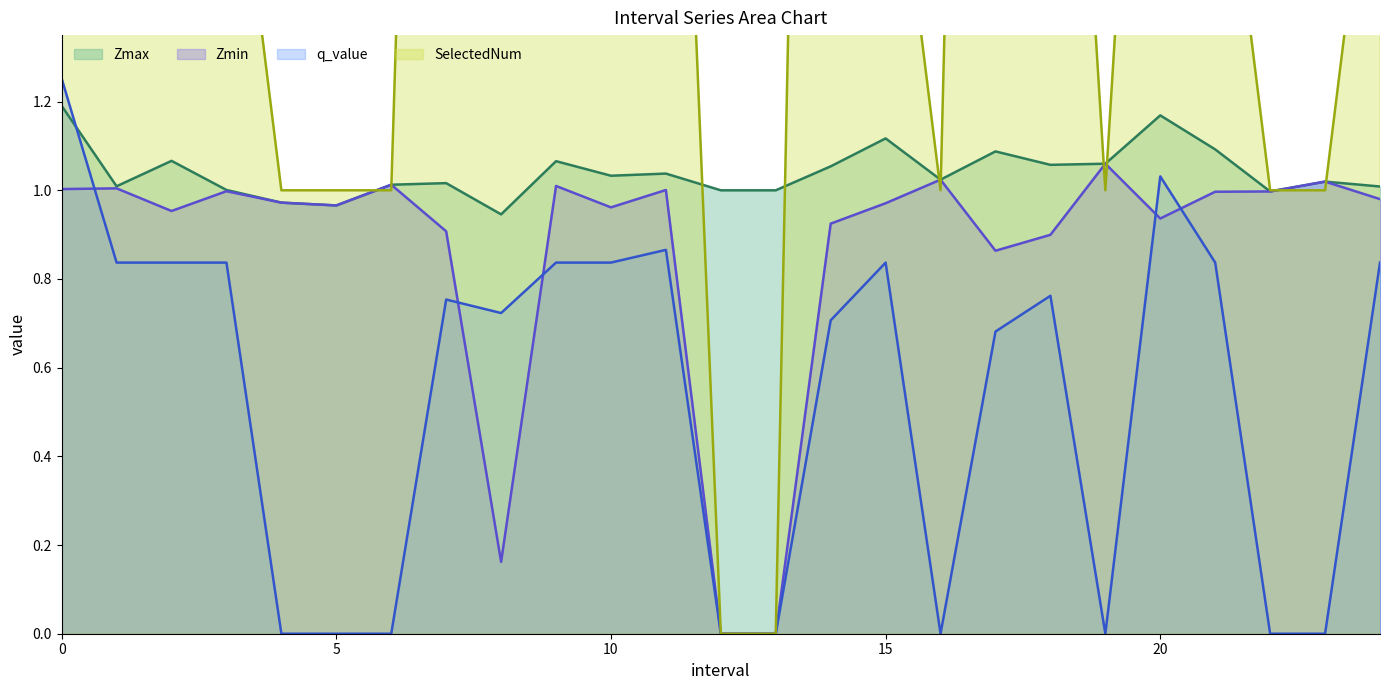

Reading left to right, list all the values displayed in this chart.

Zmax: 1.2	1.0	1.1	1.0	1.0	1.0	1.0	1.0	0.9	1.1	1.0	1.0	1.0	1.0	1.1	1.1	1.0	1.1	1.1	1.1	1.2	1.1	1.0	1.0	1.0
Zmin: 1.0	1.0	1.0	1.0	1.0	1.0	1.0	0.9	0.2	1.0	1.0	1.0	0.0	0.0	0.9	1.0	1.0	0.9	0.9	1.1	0.9	1.0	1.0	1.0	1.0
q_value: 1.3	0.8	0.8	0.8	0.0	0.0	0.0	0.8	0.7	0.8	0.8	0.9	0.0	0.0	0.7	0.8	0.0	0.7	0.8	0.0	1.0	0.8	0.0	0.0	0.8
SelectedNum: 3.0	2.0	2.0	2.0	1.0	1.0	1.0	5.0	3.0	2.0	2.0	3.0	0.0	0.0	6.0	2.0	1.0	6.0	3.0	1.0	3.0	2.0	1.0	1.0	2.0